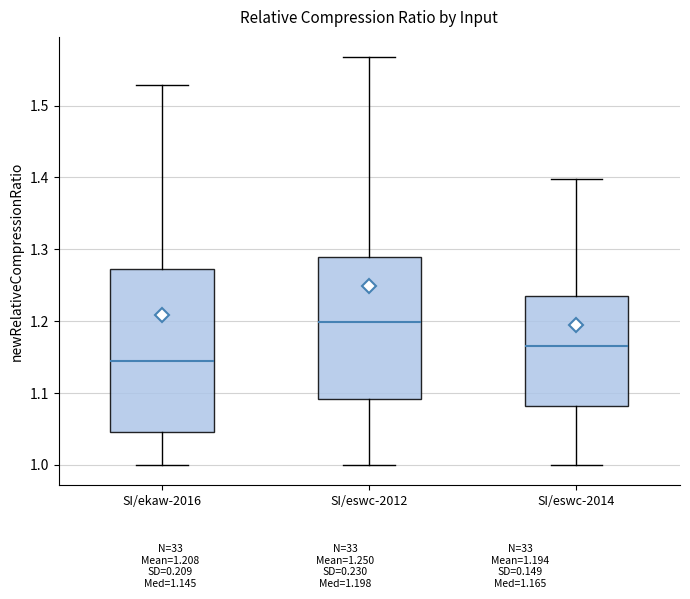

Reading left to right, read every box against the y-axis: the position of its median line, the range the box covers, and the ends of its whiskers. The values are not printed on the chart, so give them approximately, as read against the axis.

SI/ekaw-2016: median 1.14, box 1.05 to 1.27, whiskers 1.00 to 1.53
SI/eswc-2012: median 1.20, box 1.09 to 1.29, whiskers 1.00 to 1.57
SI/eswc-2014: median 1.17, box 1.08 to 1.23, whiskers 1.00 to 1.40